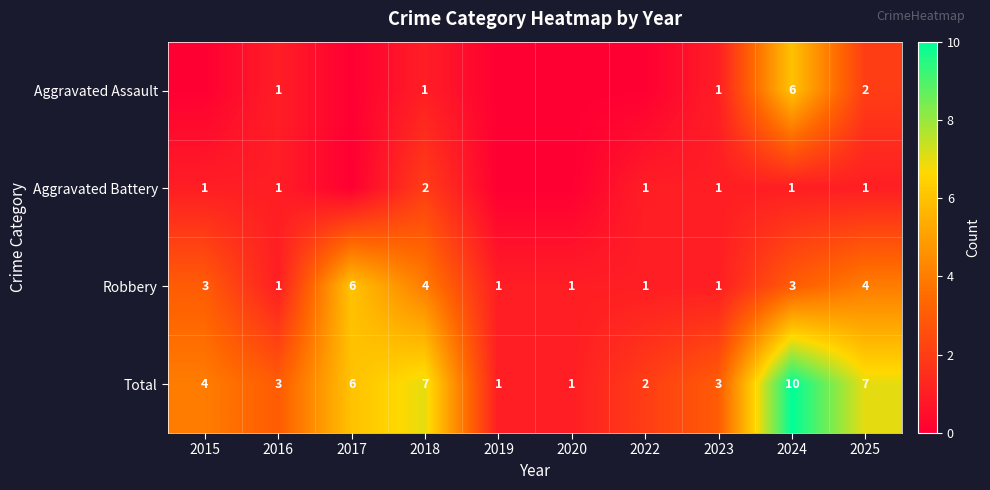

Between 2023 and 2025, which is larger?

2025